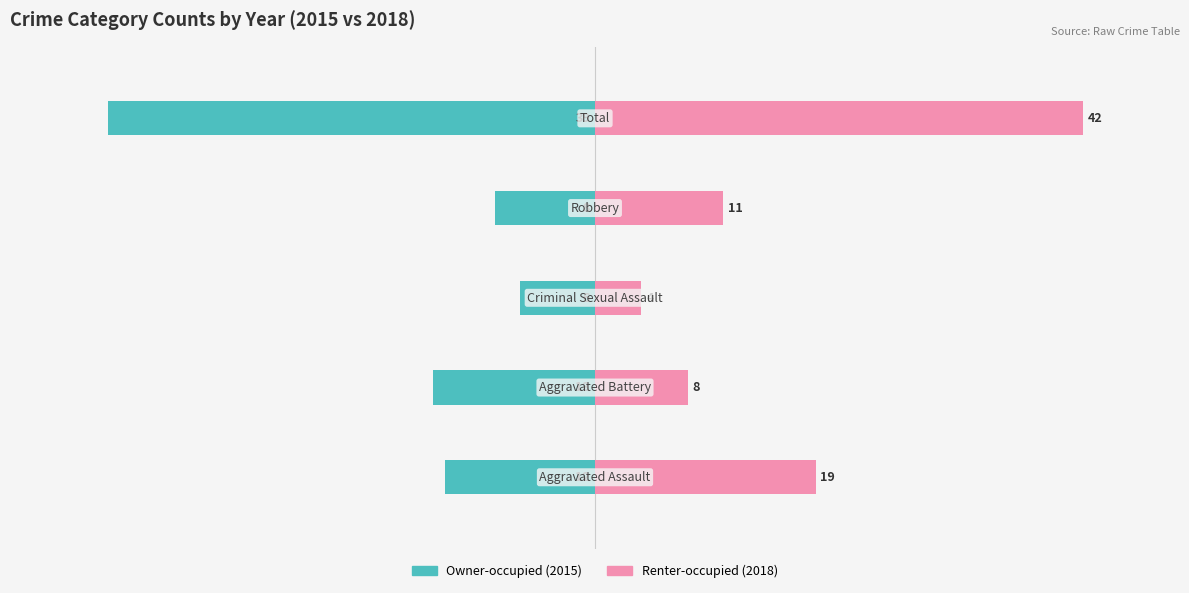

Does the chart contain any negative values?

Yes